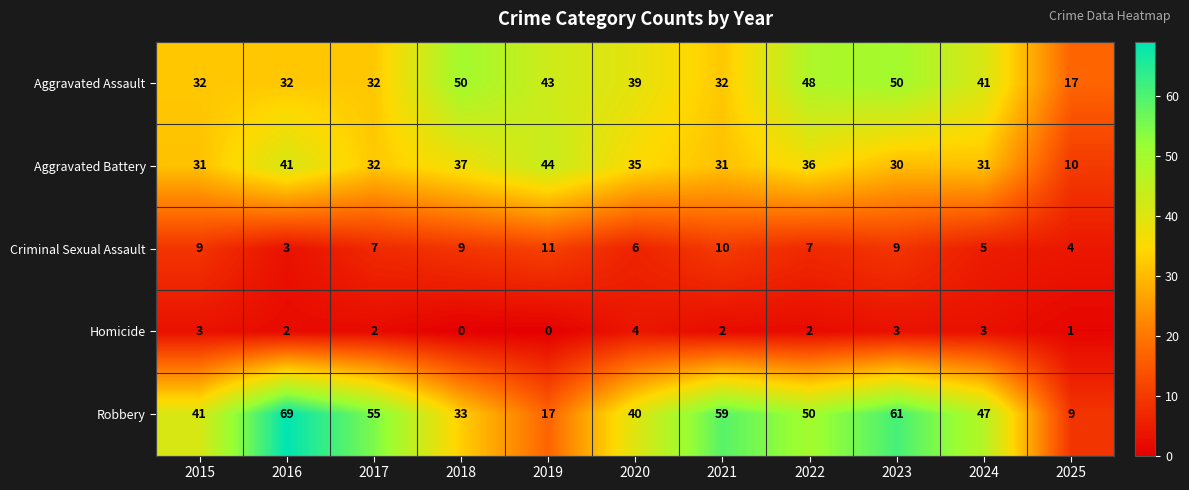

What is the sum of the Aggravated Battery values at 2021 and 2017?

63